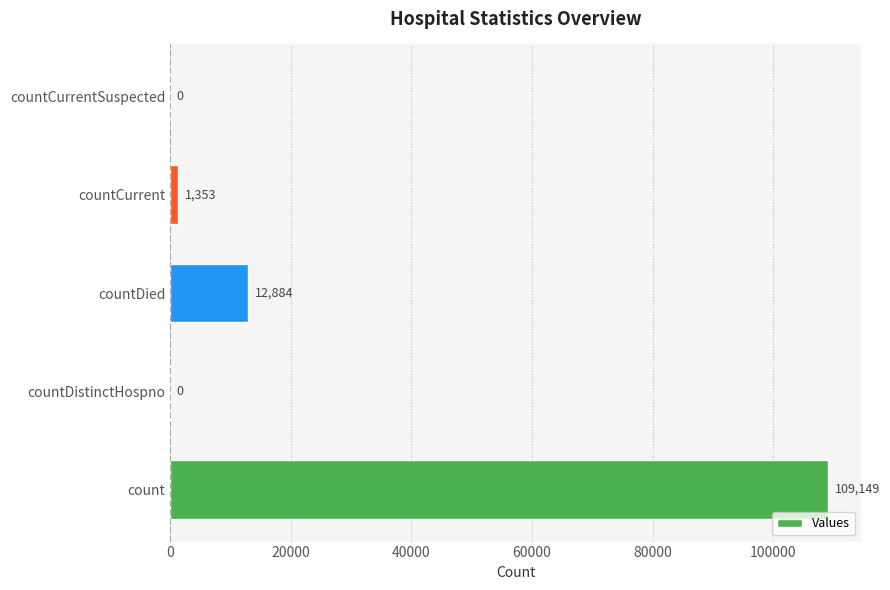

Reading bottom to top, list all the values displayed in this chart.

count=109149	countDistinctHospno=0	countDied=12884	countCurrent=1353	countCurrentSuspected=0